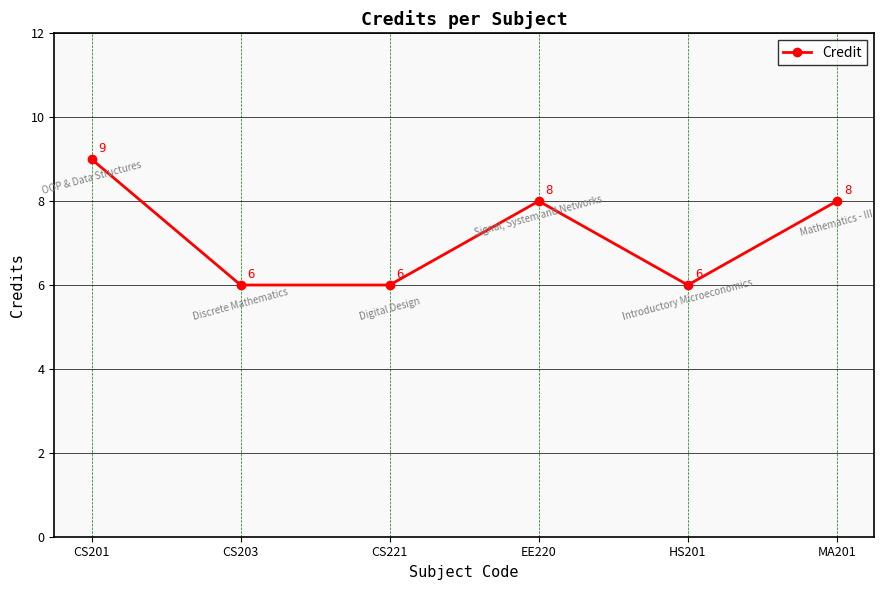

Is it true that the value at HS201 is 9?

False